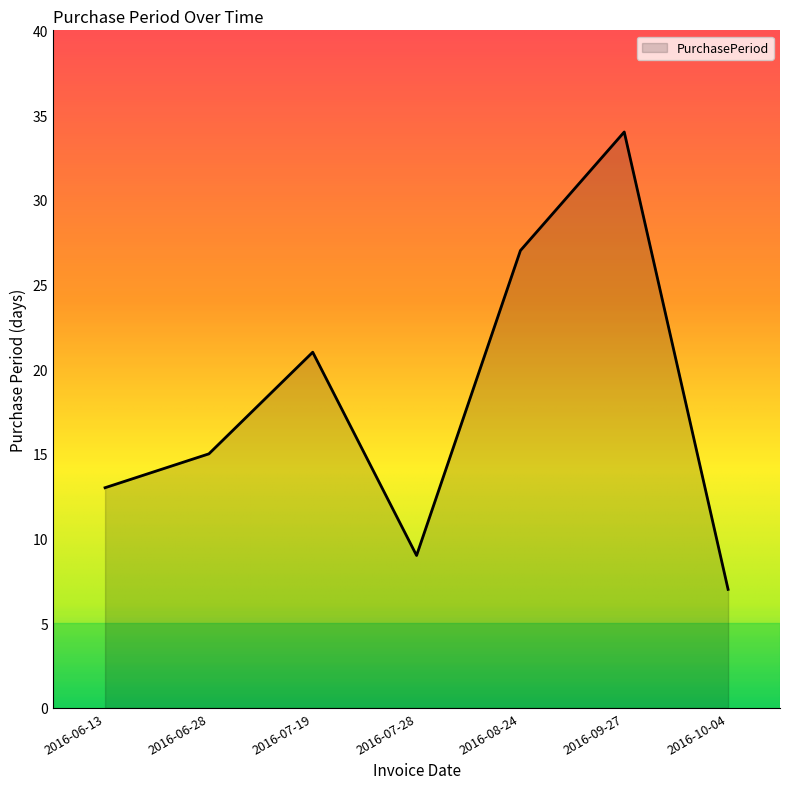

Reading left to right, list all the values displayed in this chart.

2016-06-13=13	2016-06-28=15	2016-07-19=21	2016-07-28=9	2016-08-24=27	2016-09-27=34	2016-10-04=7